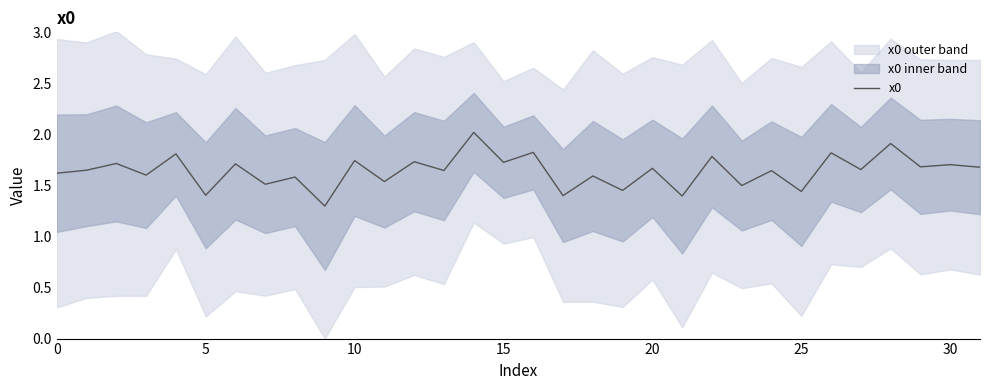

Does the chart display data point markers on the line(s)?

No